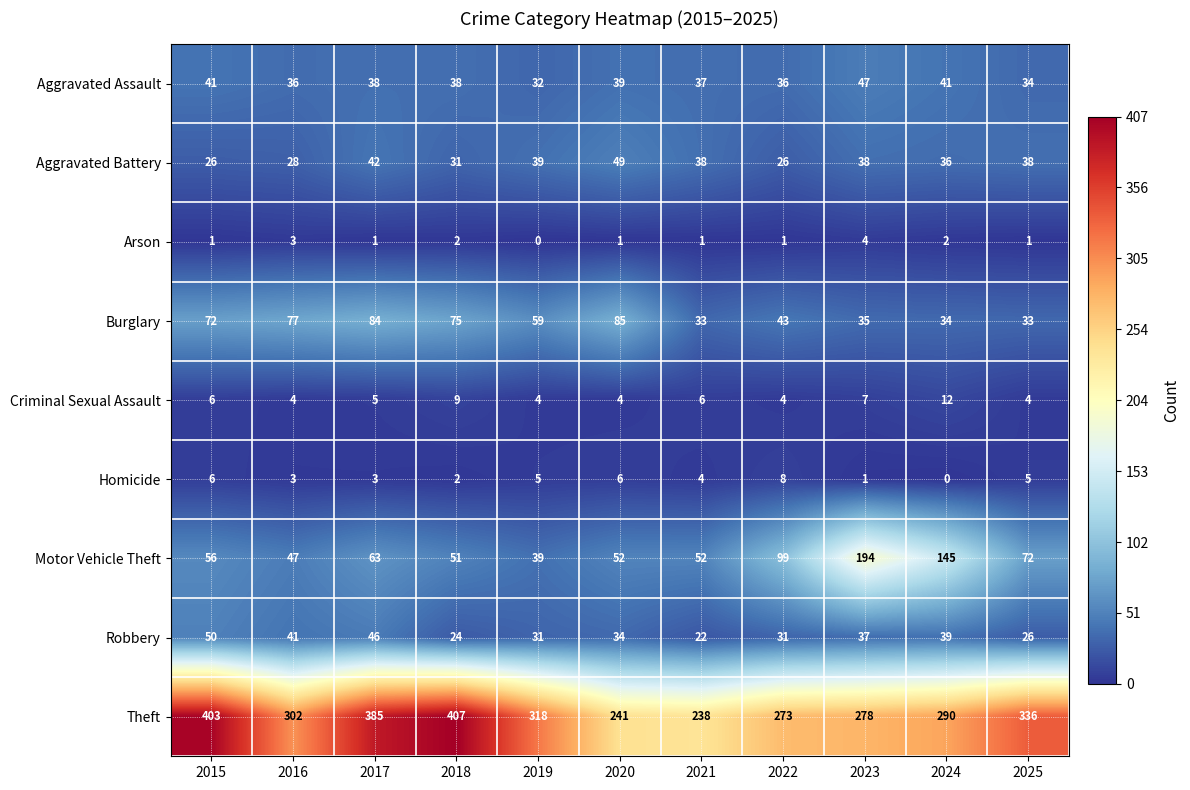

How many data points does each series have?

11